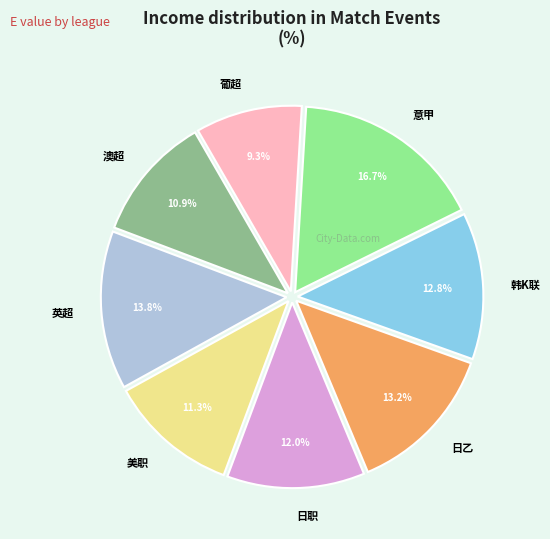

Is it true that 意甲 is 17% of the pie?

True